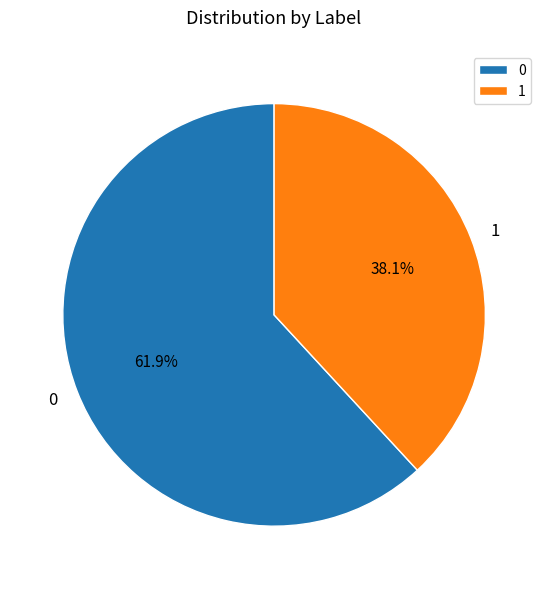

To the nearest percent, what is the difference between the 1 and 0 slice percentages?

24%